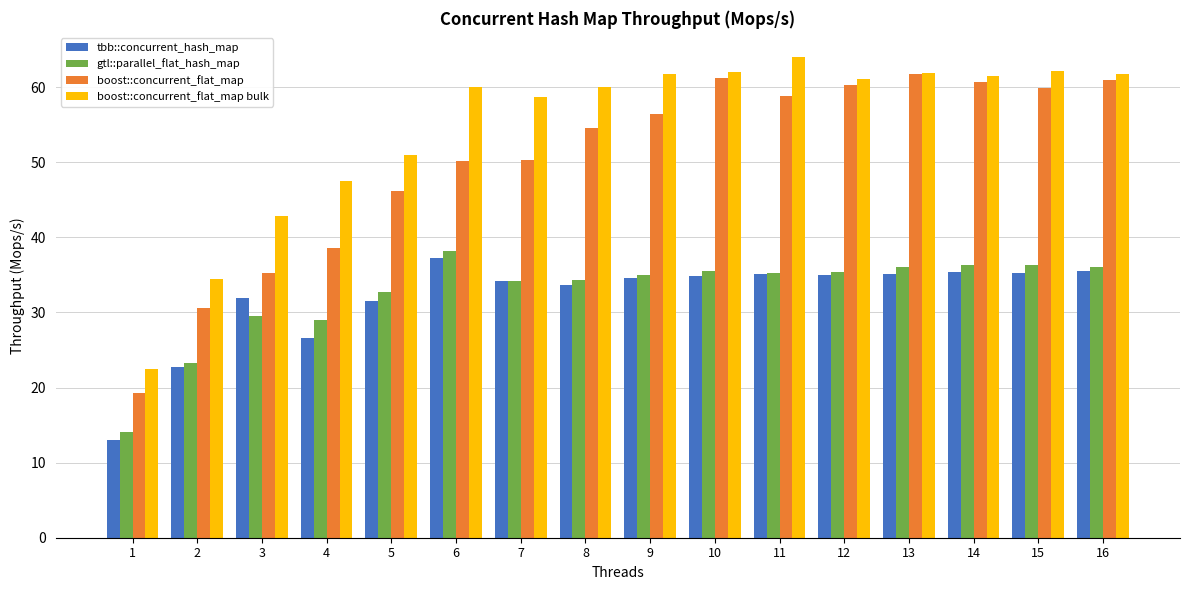

What is the spread (max minus min) of values at 8?

26.3